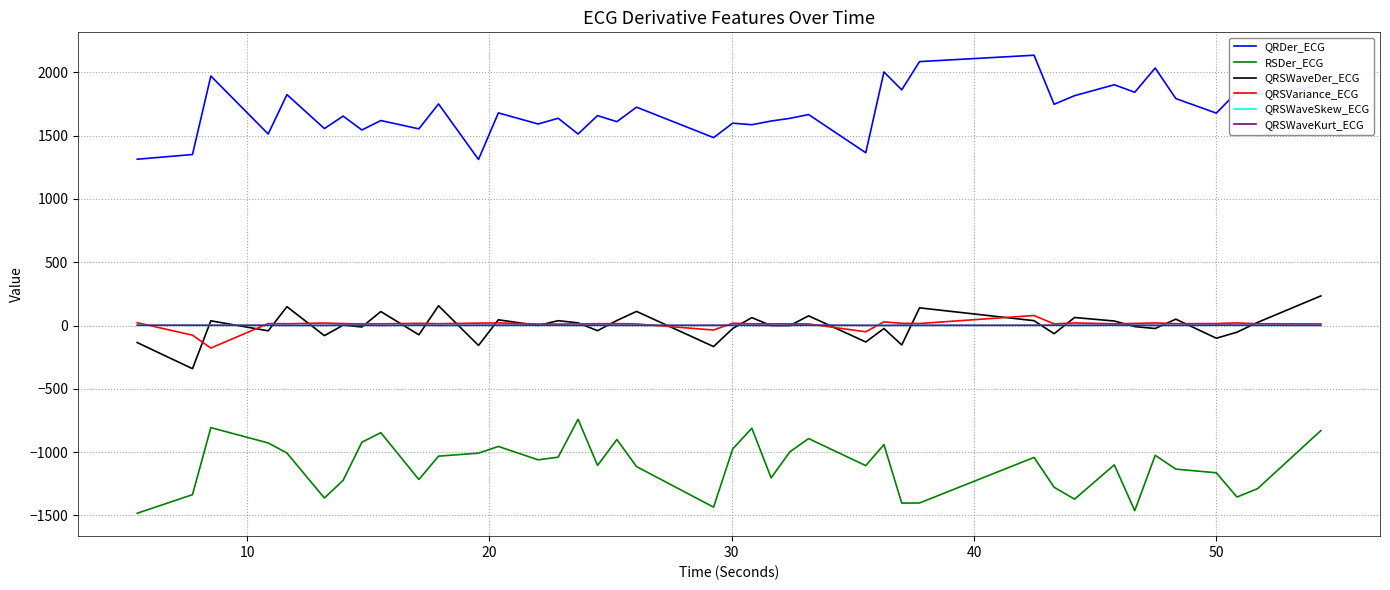

True or false: QRSWaveKurt_ECG and RSDer_ECG cross at least once.

False